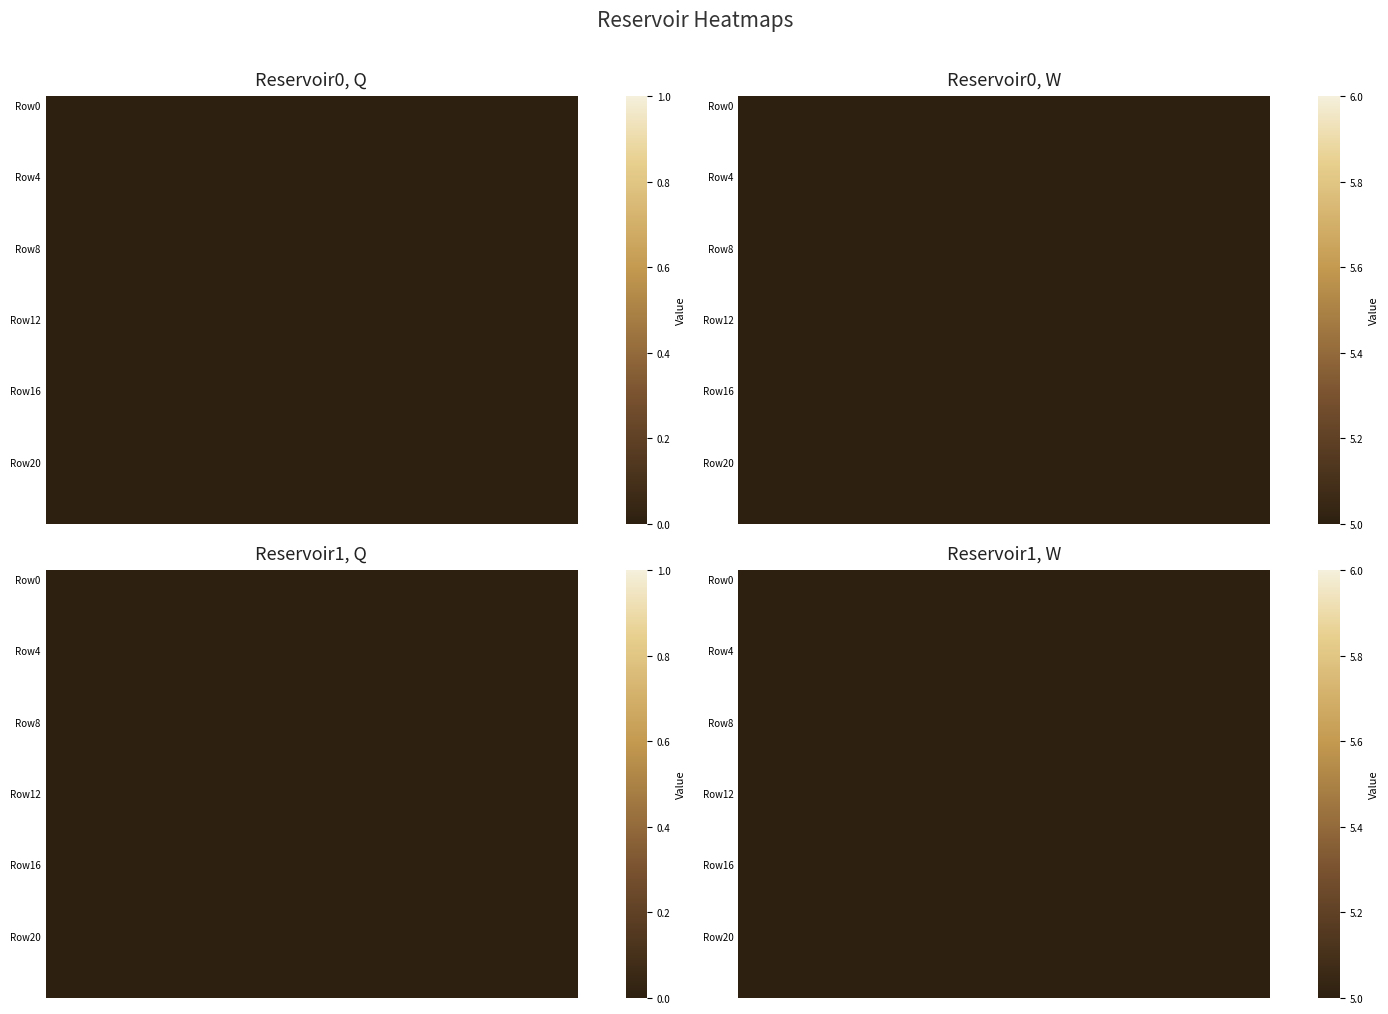

Rank the categories by Reservoir0_W value from lowest to highest.

0, 1, 2, 3, 4, 5, 6, 7, 8, 9, 10, 11, 12, 13, 14, 15, 16, 17, 18, 19, 20, 21, 22, 23